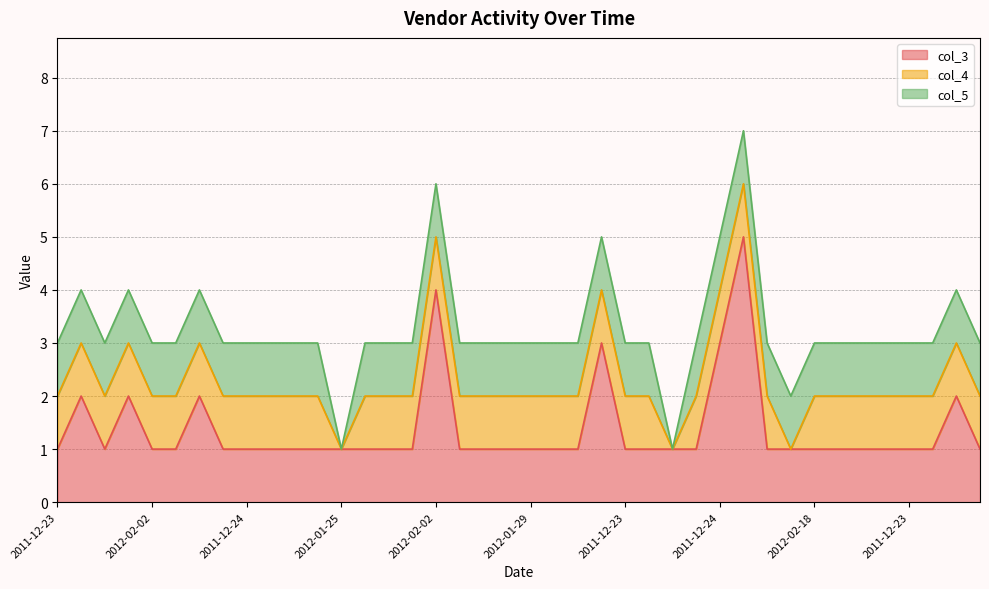

True or false: col_3 and col_4 cross at least once.

False